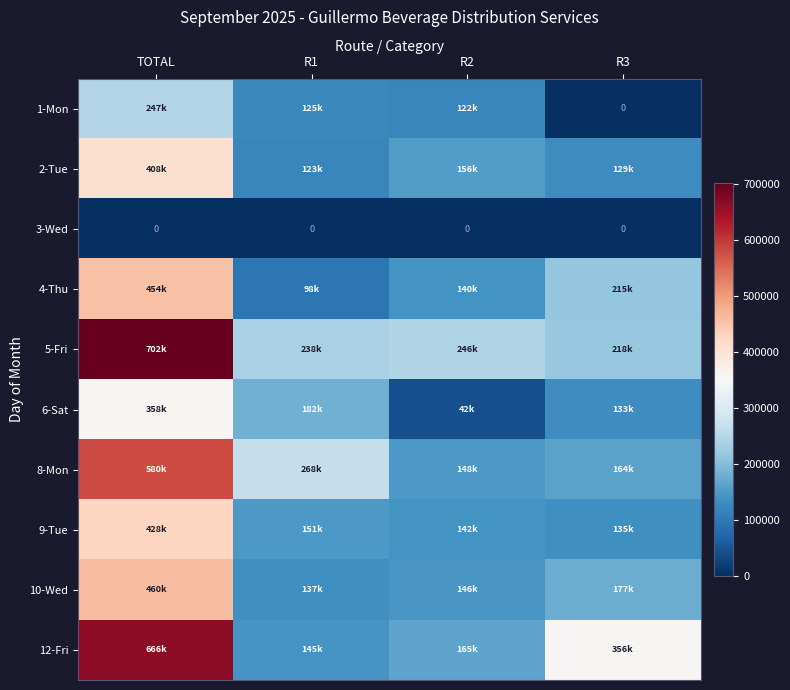

Is it true that 3-Wed equals 0.0 at TOTAL?

True